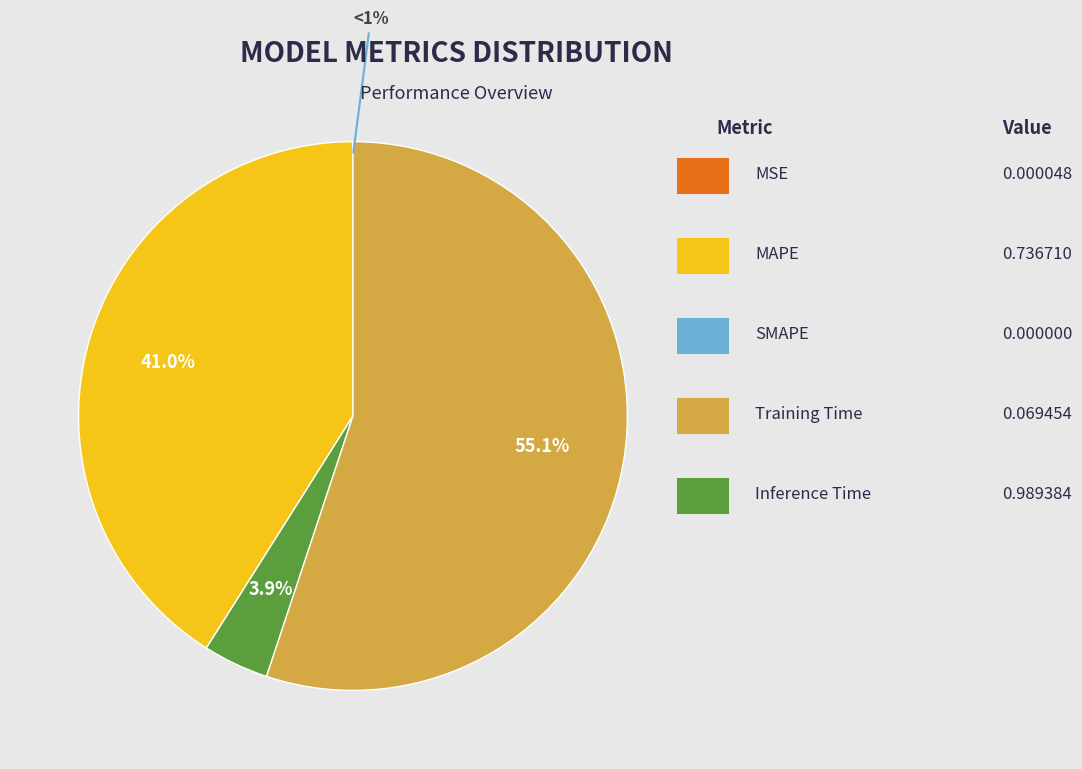

Which slice represents more than half of the pie?

Inference Time